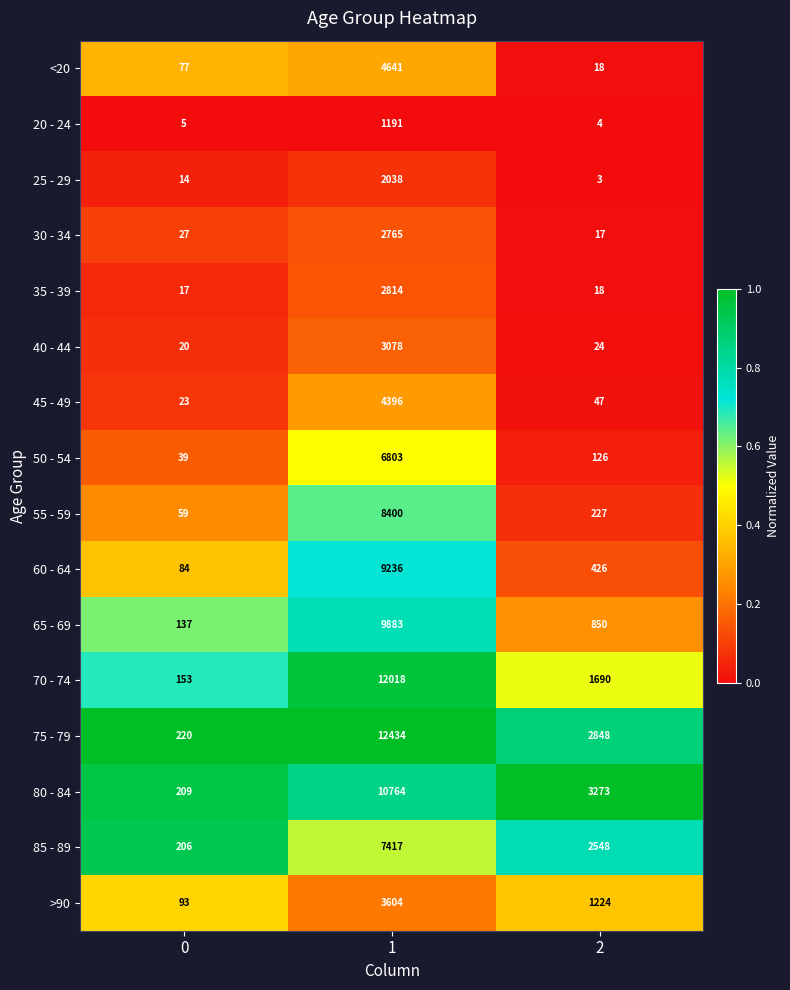

What is the difference between the second highest and minimum values in the 45 - 49 series?

24